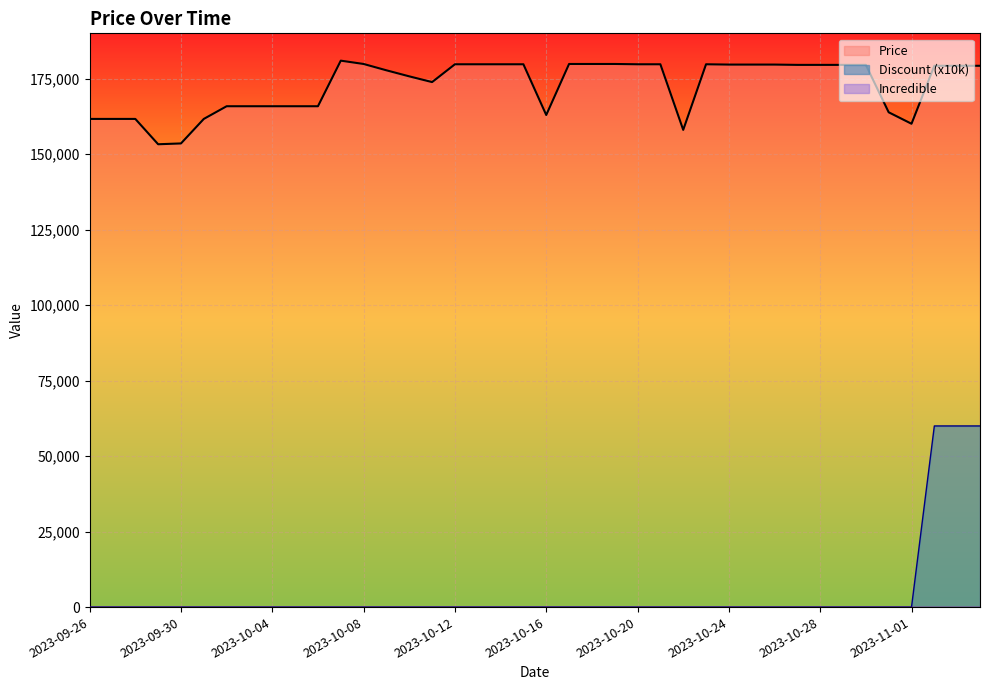

What is the greatest value displayed?

181000